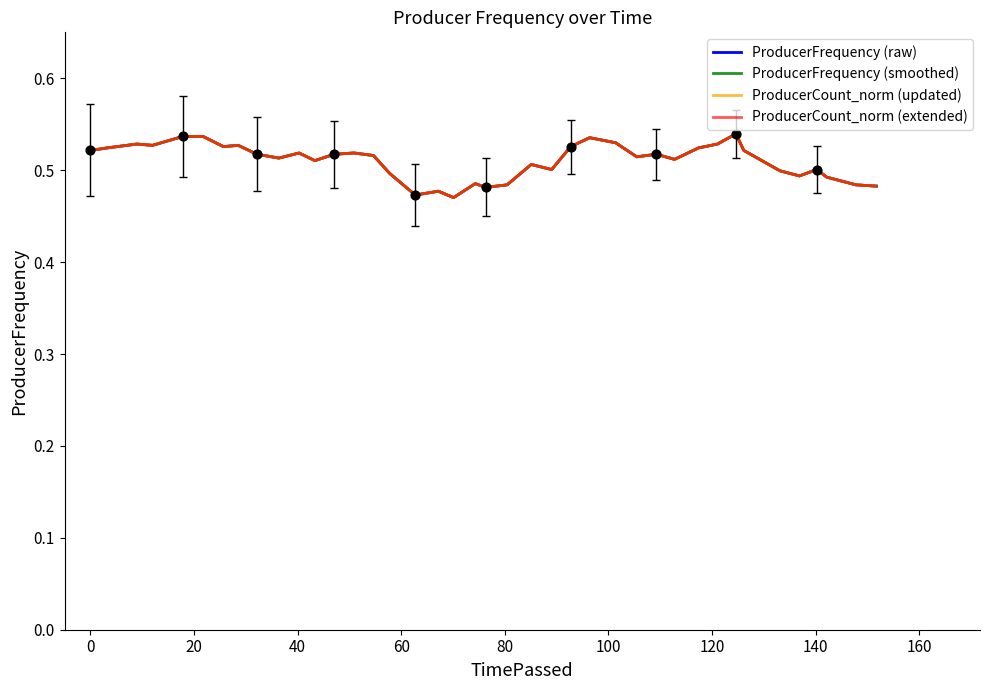

Is this an area chart (filled region under the line)?

No